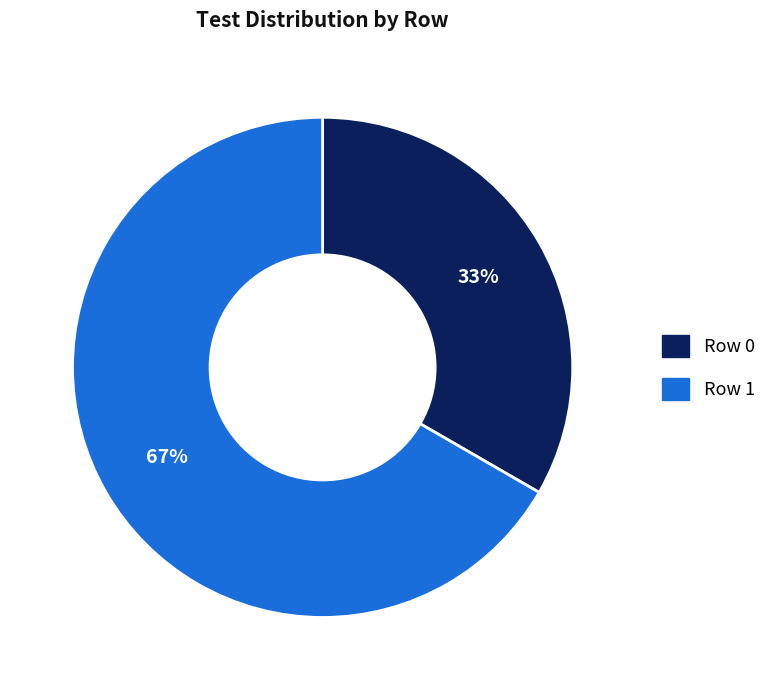

How many slices are in this pie chart?

2